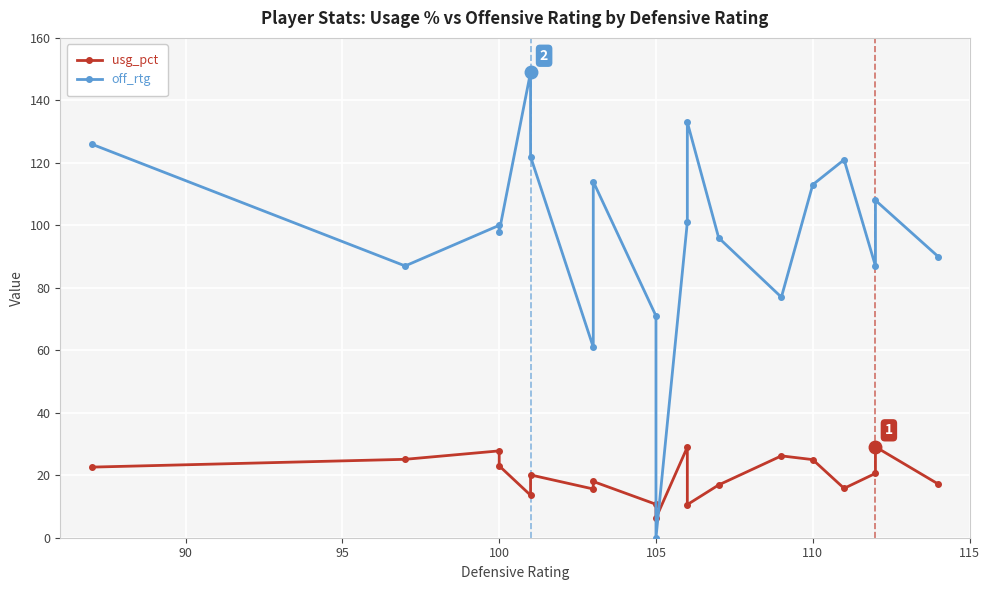

Reading left to right, list all the values displayed in this chart.

usg_pct: 22.6	25.1	27.8	23.0	13.6	20.1	15.6	18.0	10.7	6.3	29.0	10.6	16.9	26.2	25.0	15.8	20.6	29.1	17.2
off_rtg: 126.0	87.0	100.0	98.0	149.0	122.0	61.0	114.0	71.0	0.0	101.0	133.0	96.0	77.0	113.0	121.0	87.0	108.0	90.0